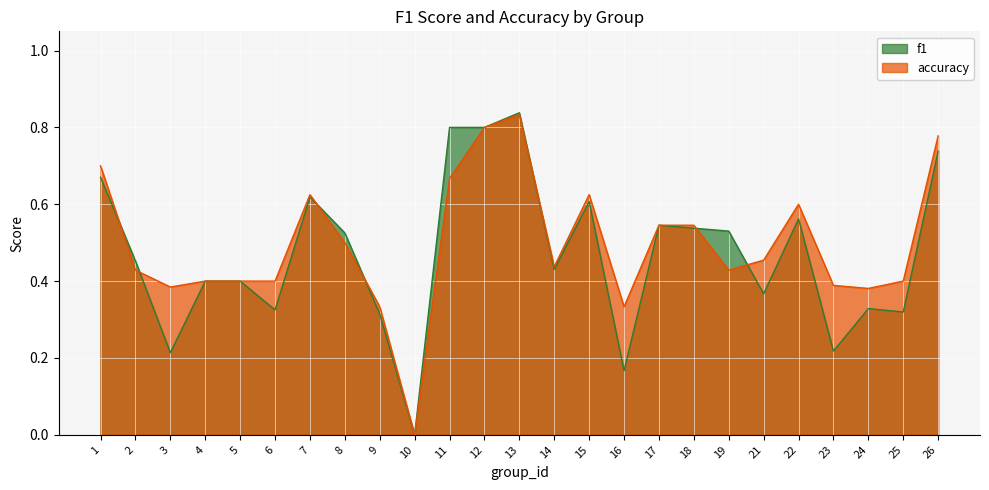

Rank the series by their average value, from highest to lowest.

accuracy, f1